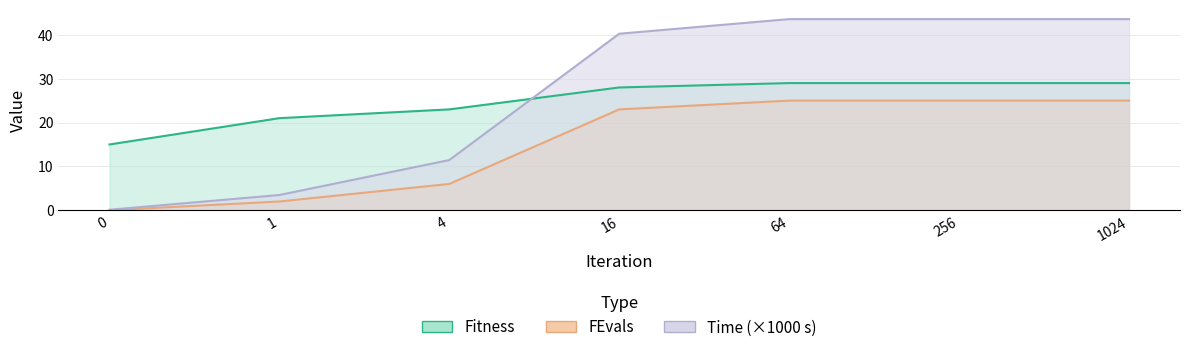

At which category is the sum across all series the highest?

64